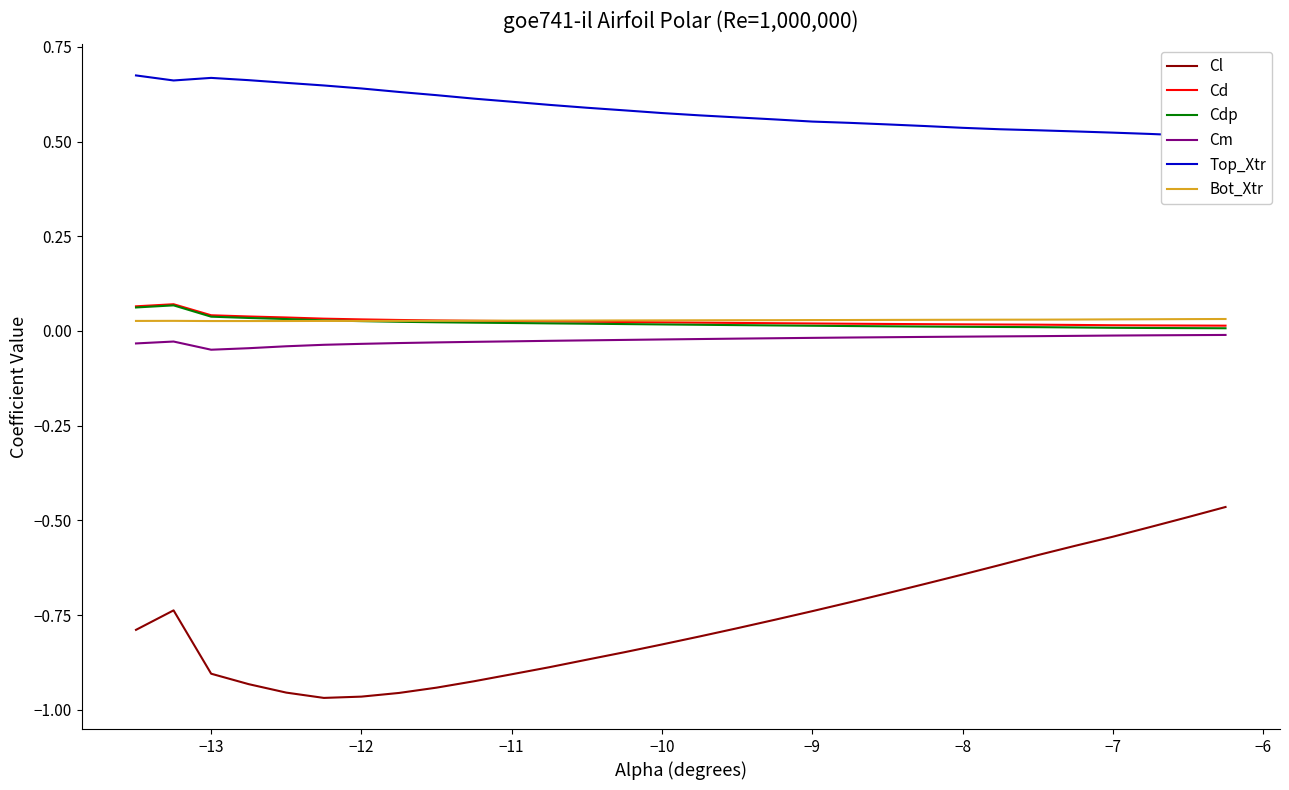

What is the average value of the Top_Xtr series?

0.6